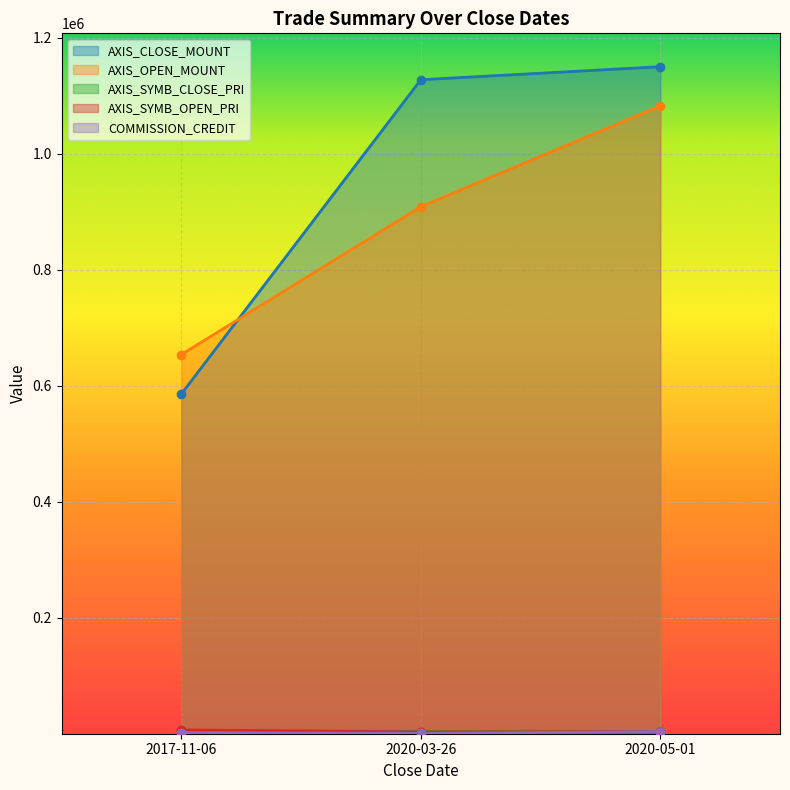

Which category has the highest value in the AXIS_SYMB_CLOSE_PRI series?

2017-11-06